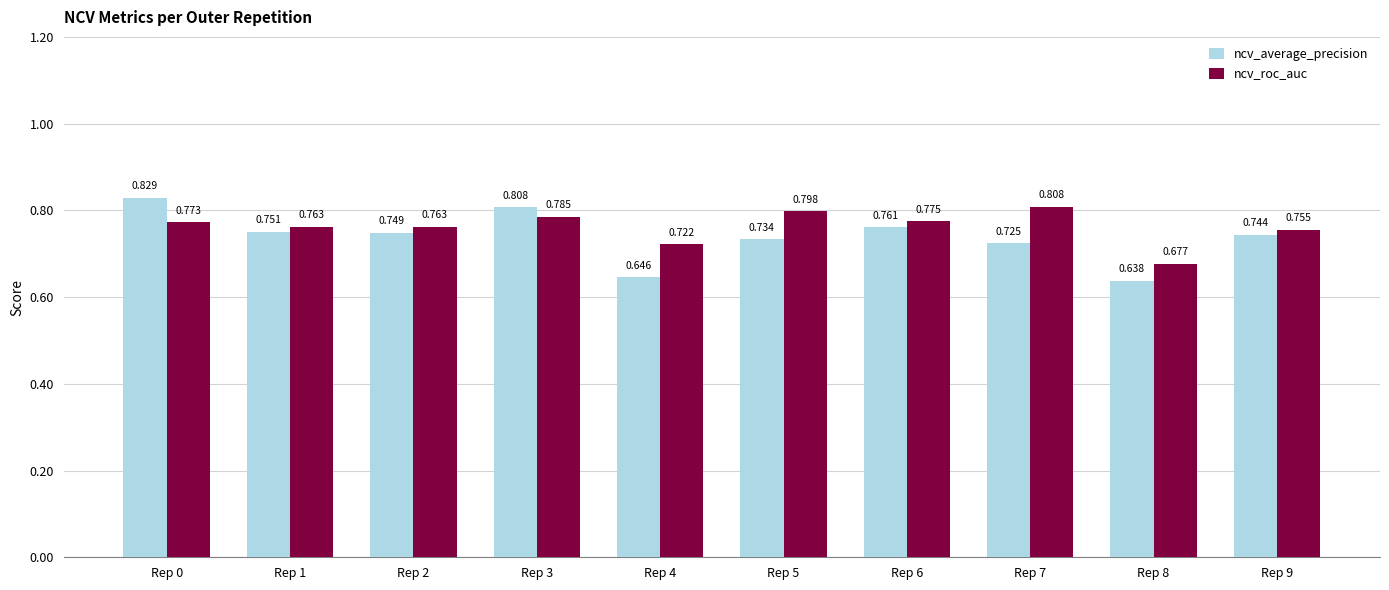

Which series changed the most between Rep 0 and Rep 1?

ncv_average_precision